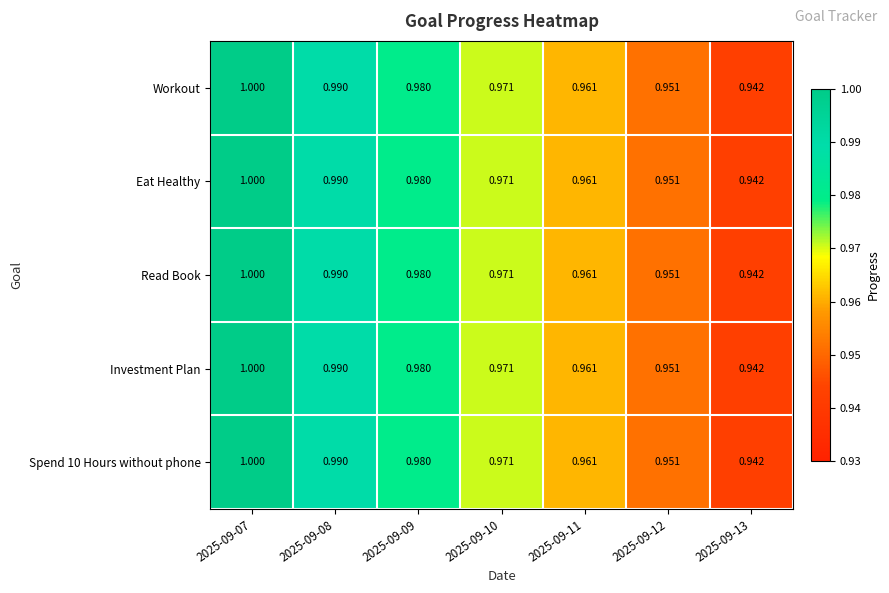

Is the value of Spend 10 Hours without phone at 2025-09-09 greater than the value of Investment Plan at 2025-09-10?

Yes